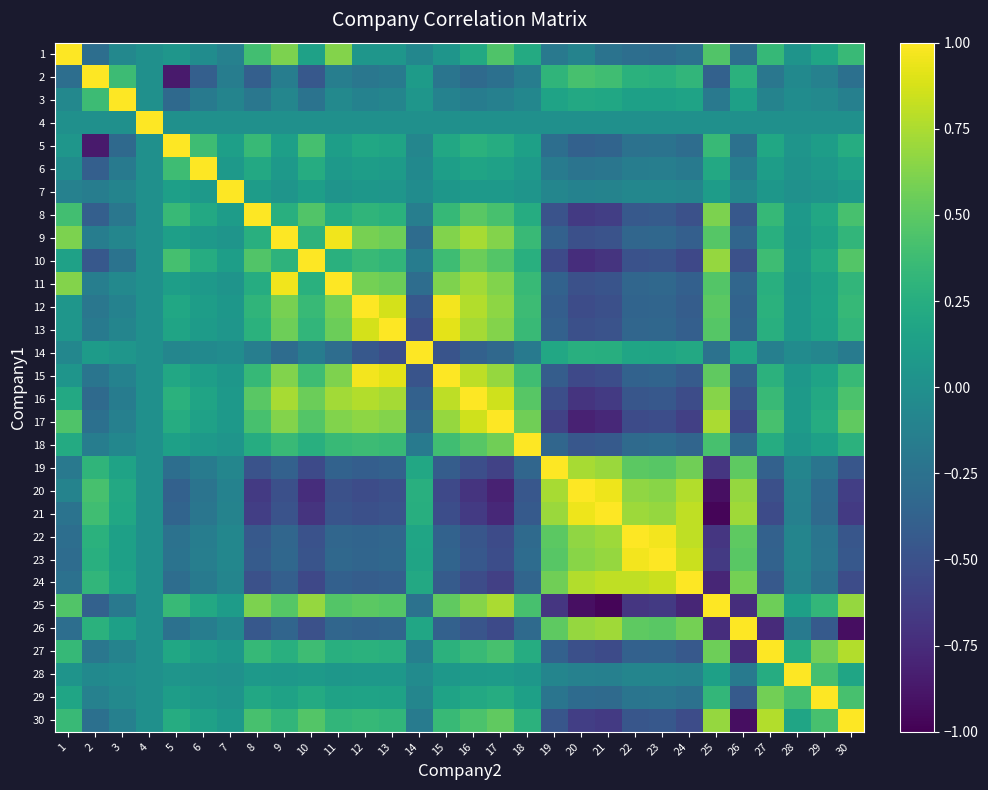

Between 12 and 18, which series saw the biggest shift?

12